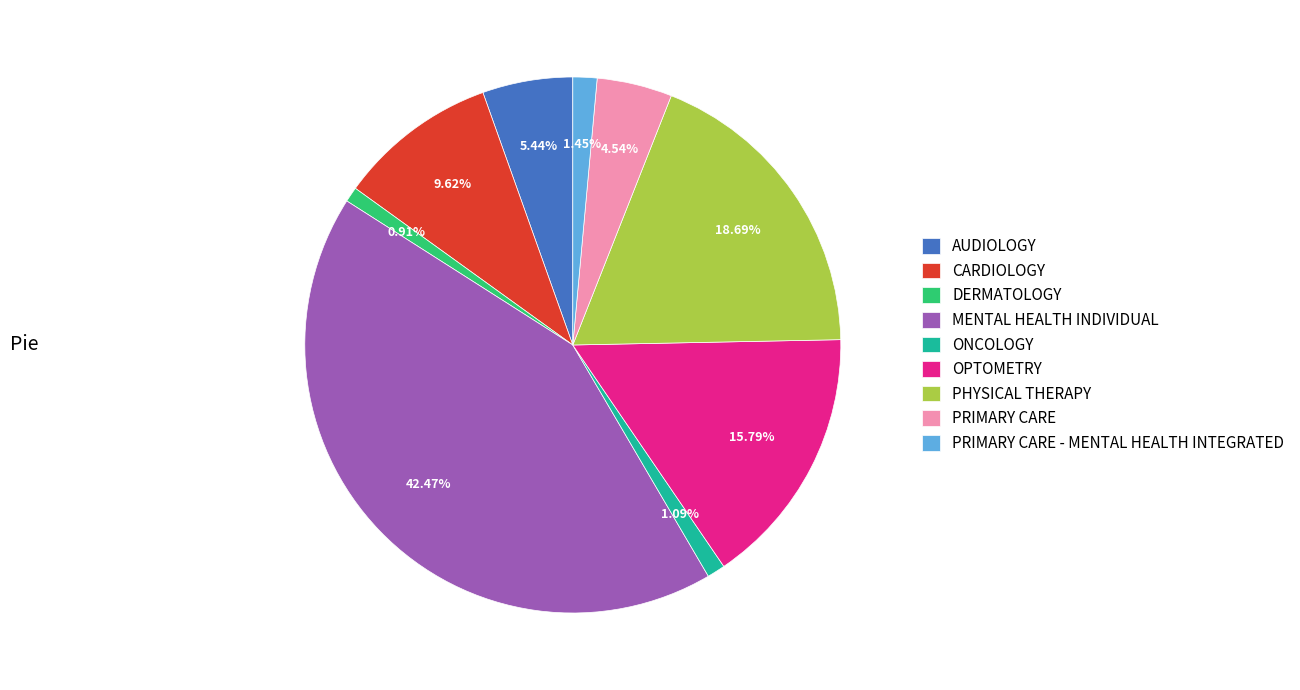

Count the number of slices in the pie.

9